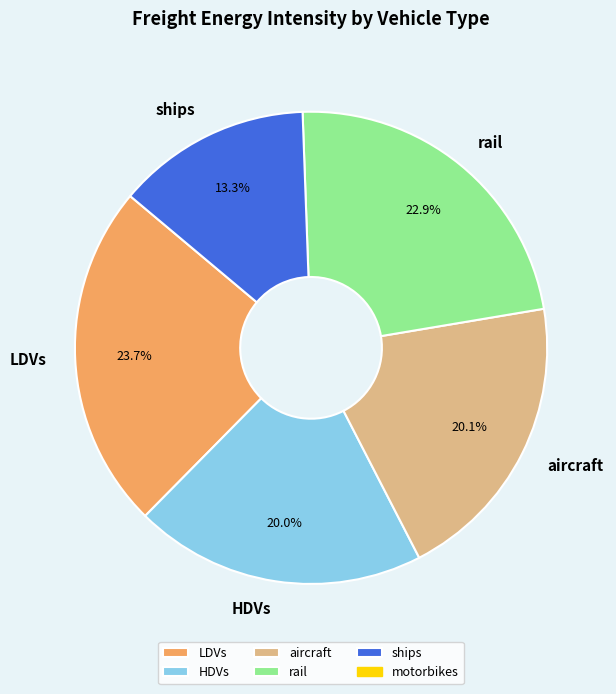

Approximately how many times larger is the value at LDVs compared to HDVs?

1.2